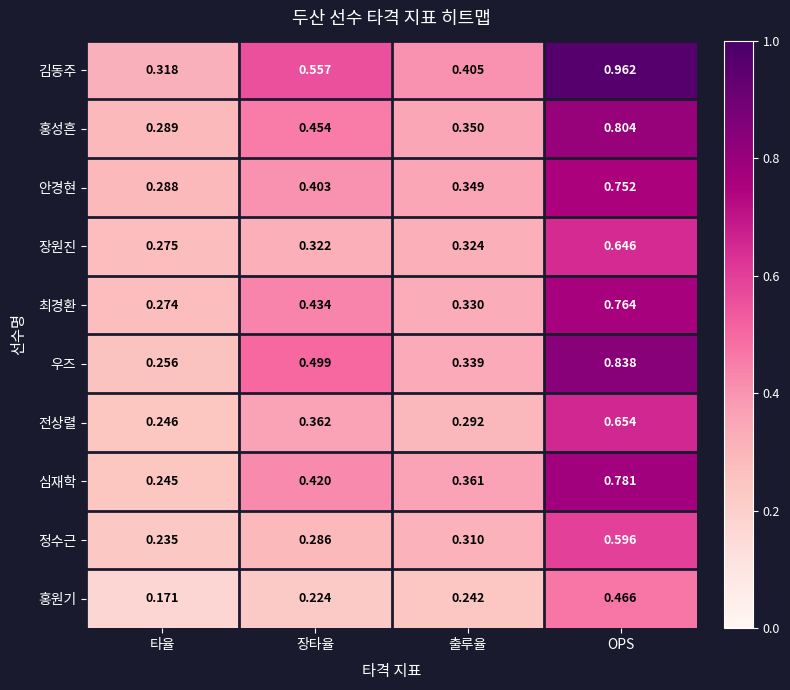

Where is 안경현 nearest to the value 0?

타율